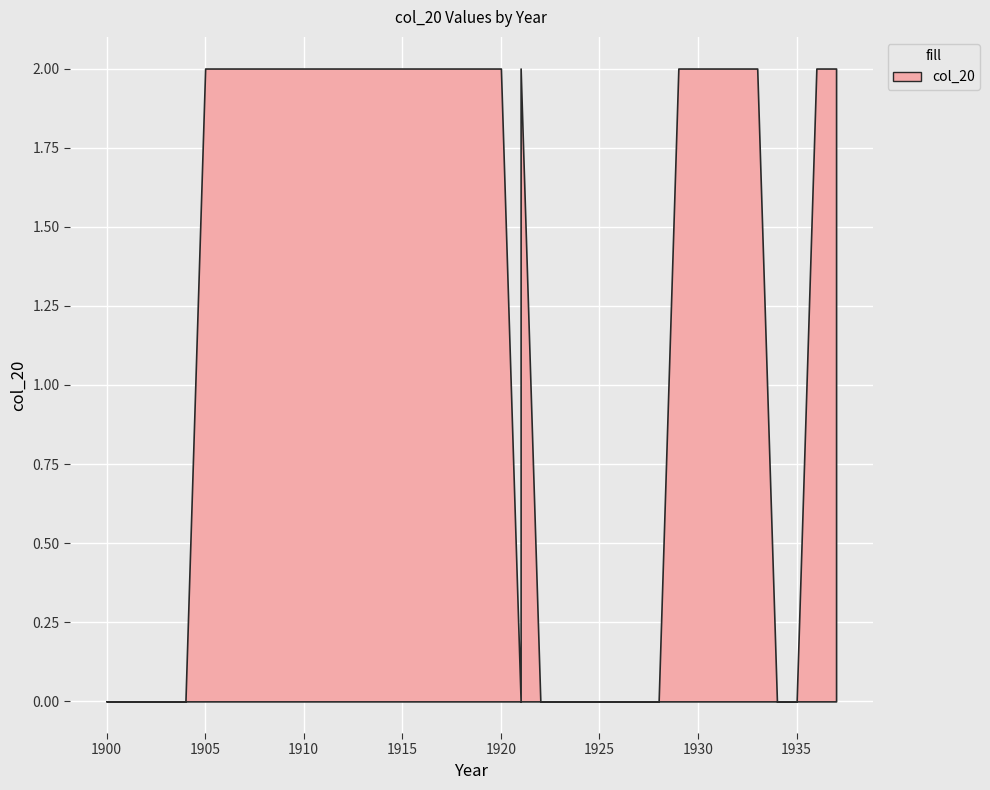

What is the sum of the values at 1924 and 1914?

2